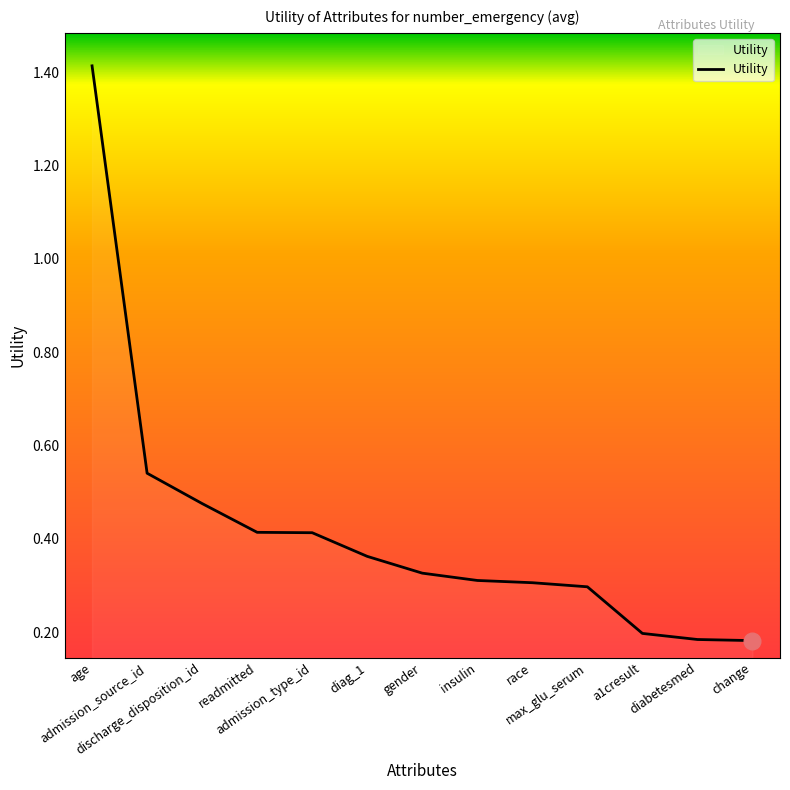

Is this an area chart (filled region under the line)?

Yes